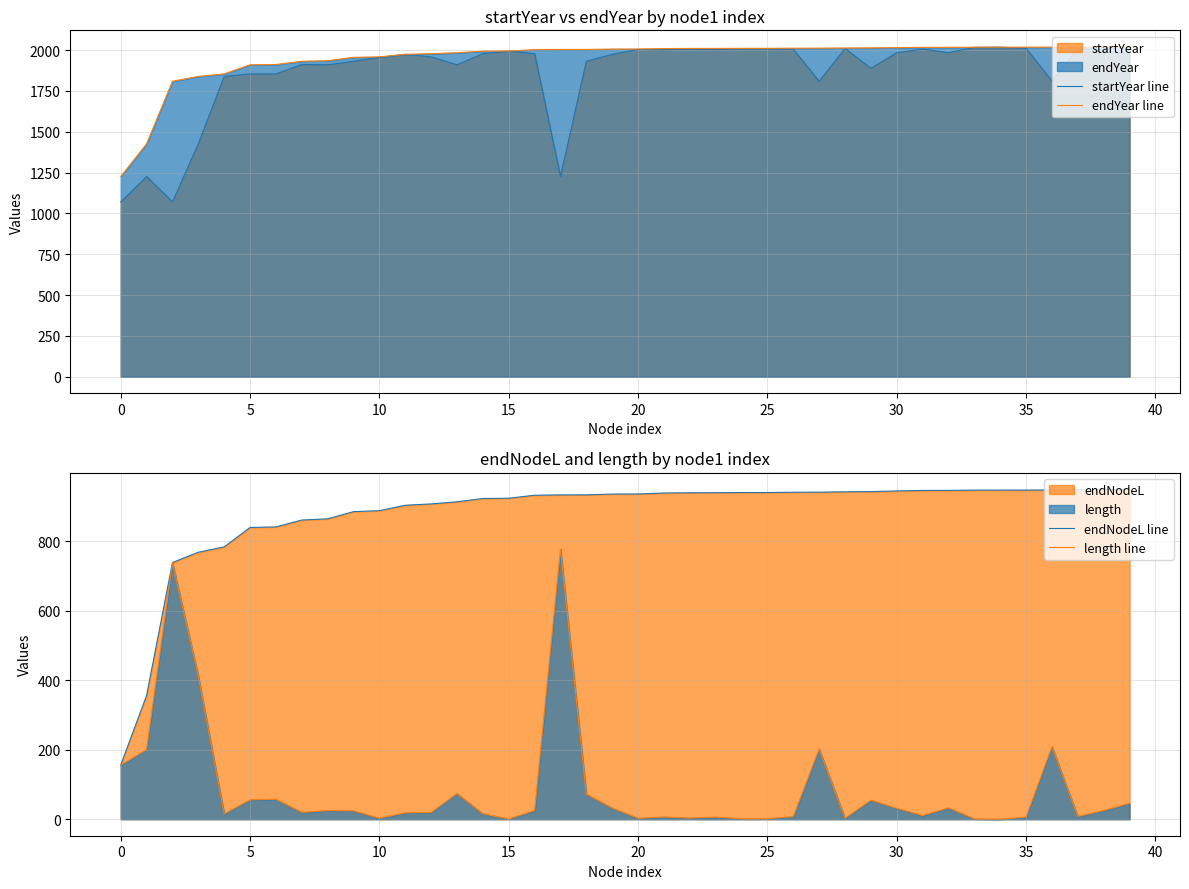

True or false: endYear line and length line cross at least once.

False